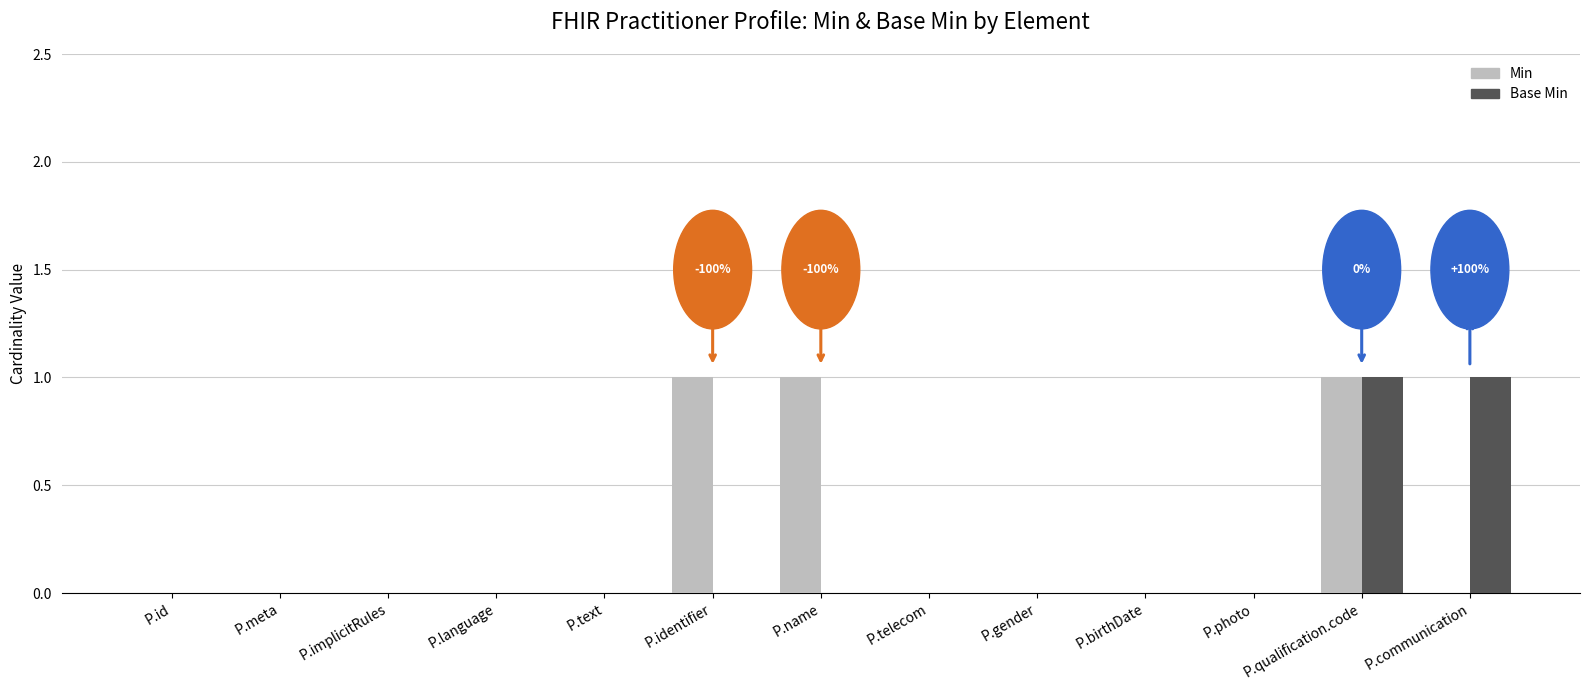

At which category is the sum across all series the highest?

P.qualification.code